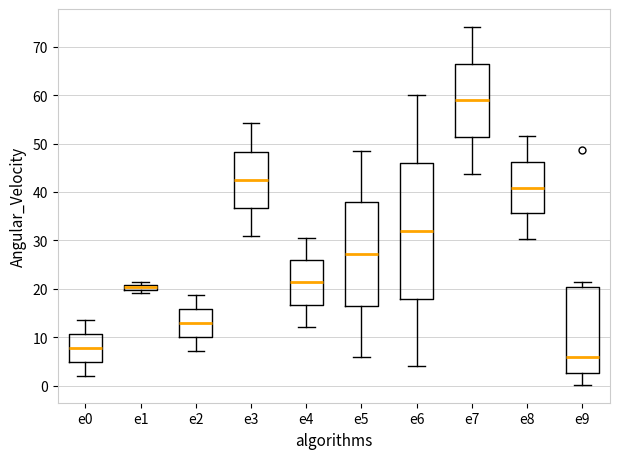

Which box is the tallest, from its lower edge to its upper edge?

e6